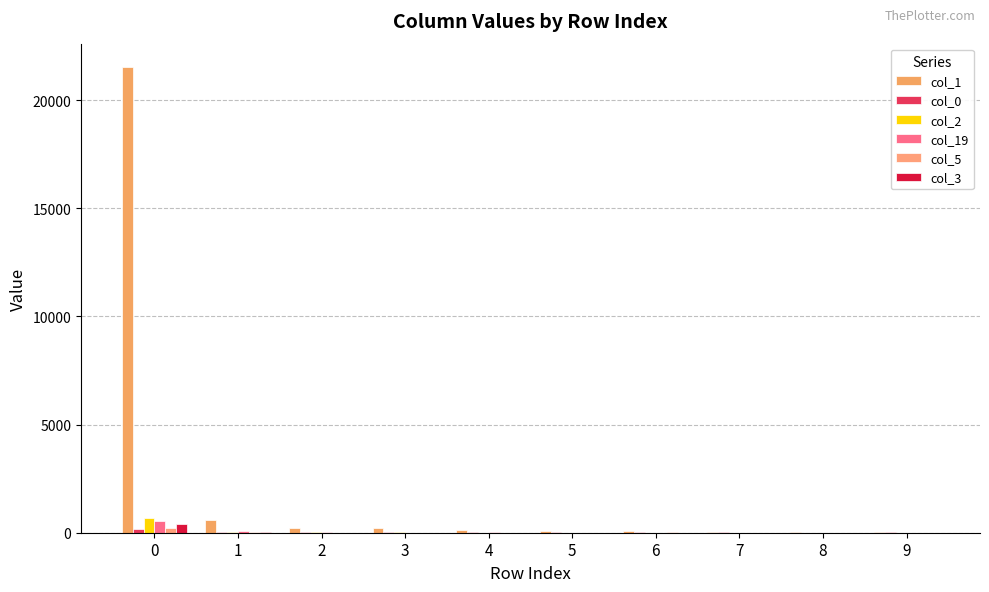

Which series has the largest total across all categories?

col_1